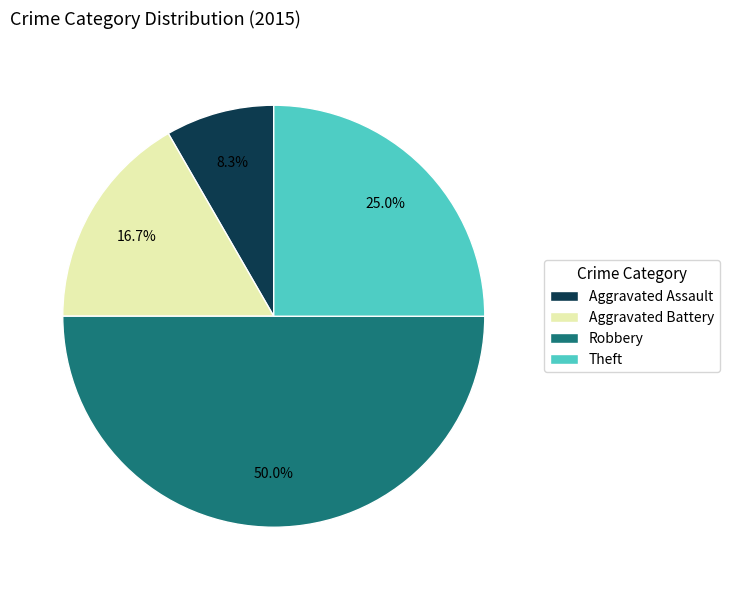

To the nearest percent, what is the difference between the Theft and Aggravated Assault slice percentages?

17%